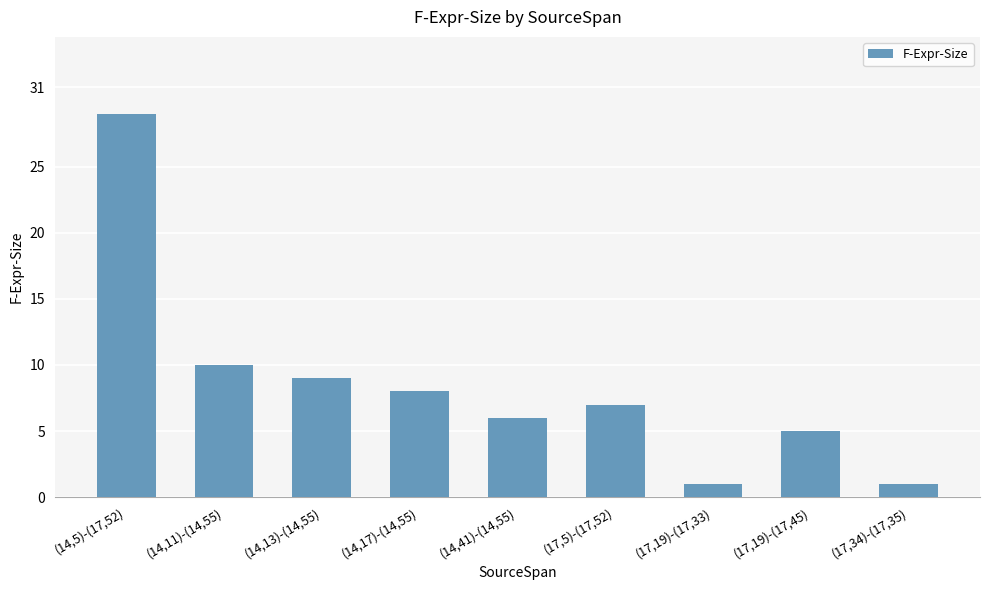

What is the greatest value displayed?

29